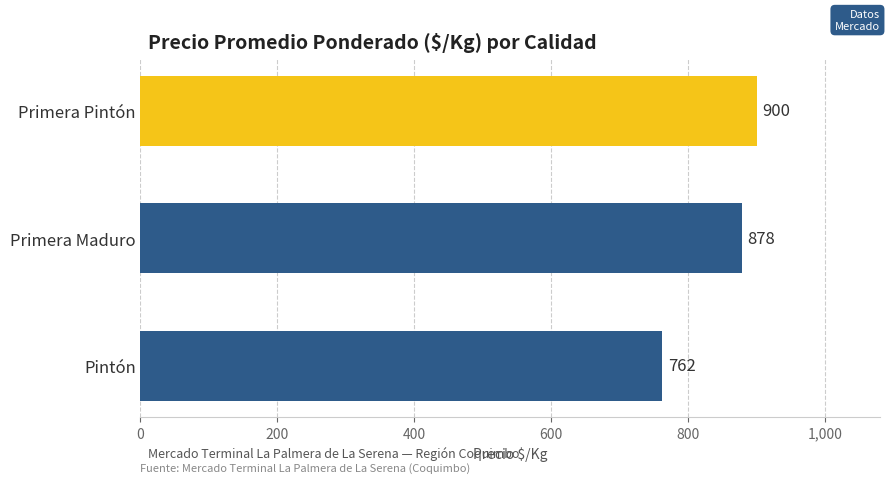

Count the values in the range 762 to 900.

3